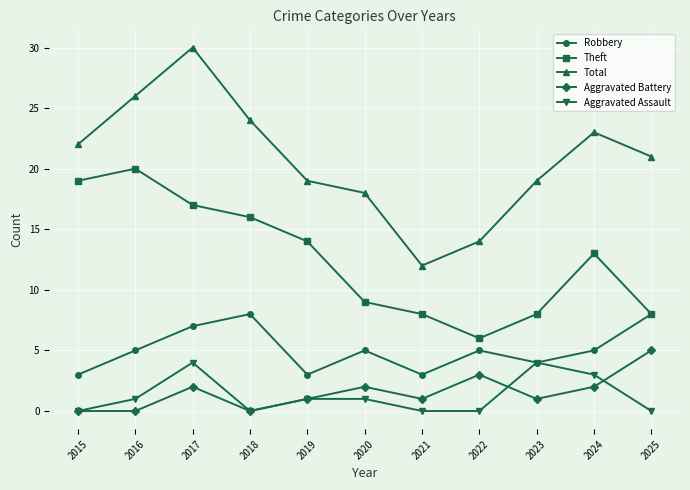

True or false: Aggravated Assault has more than 0 interior local peaks.

True